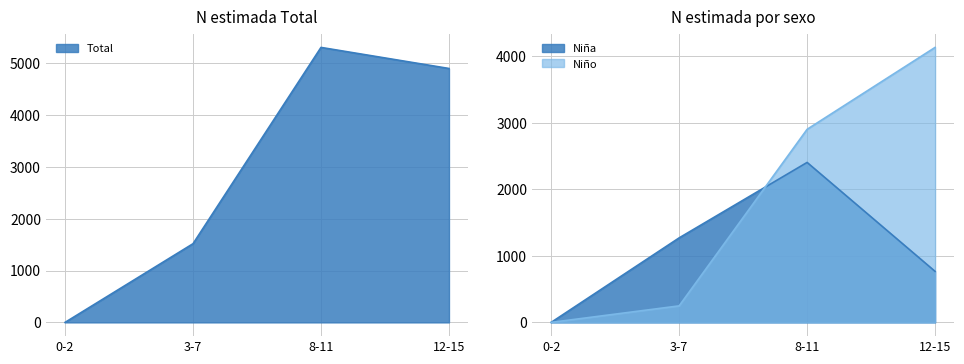

Reading left to right, extract all data points from this chart.

Total: 0-2=0	3-7=1517	8-11=5301	12-15=4895
Niño: 0-2=0	3-7=248	8-11=2899	12-15=4129
Niña: 0-2=0	3-7=1269	8-11=2402	12-15=766